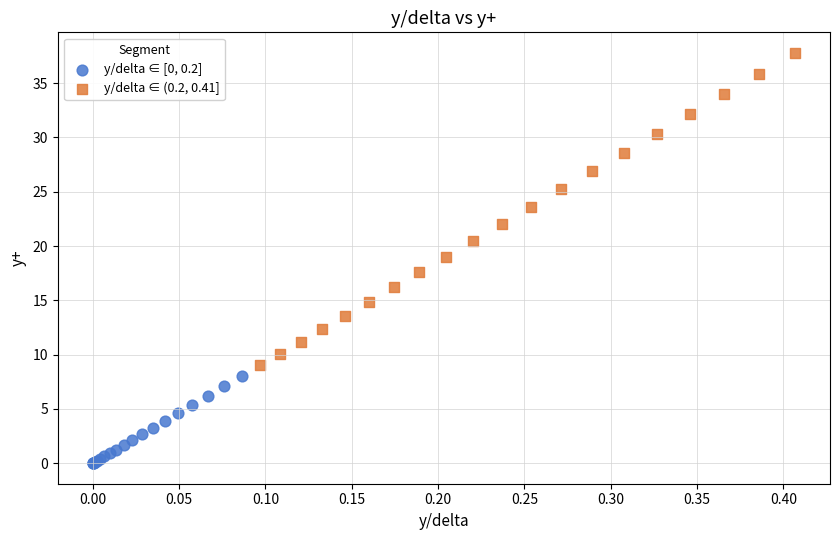

Which series contains the highest Y value?

y/delta ∈ (0.2, 0.41]